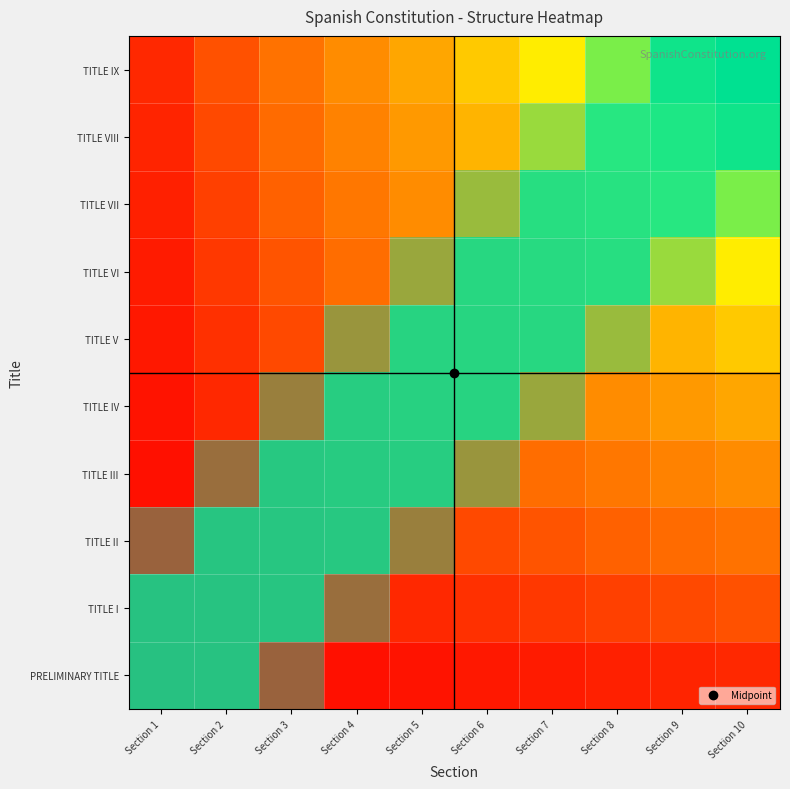

What is the total value across all series at Section 10?

5.5